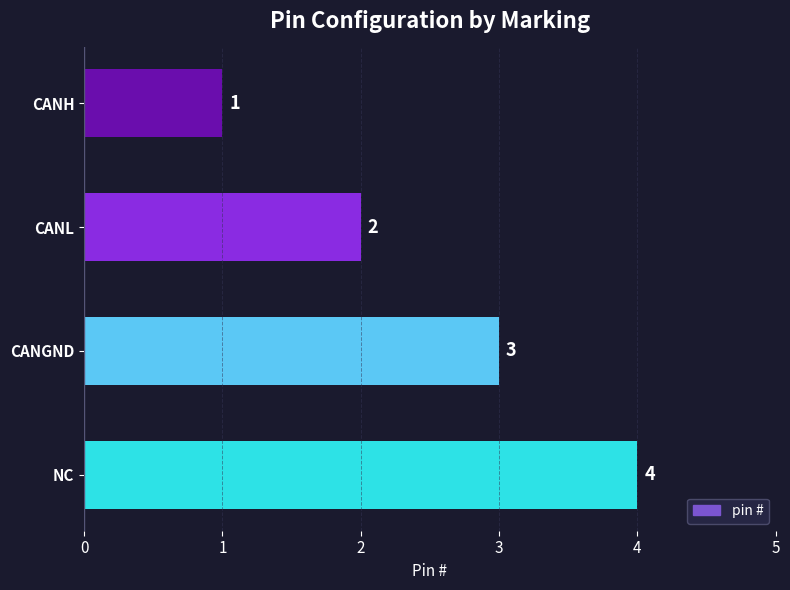

List the labels in order of value, smallest first.

CANH, CANL, CANGND, NC